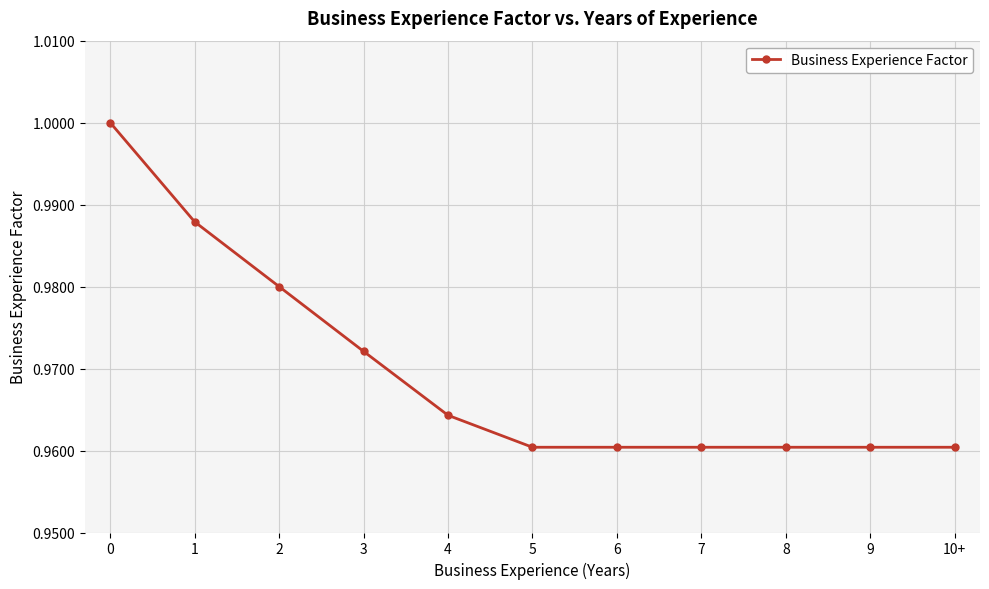

What is the sum of the values at 0 and 5?

2.0